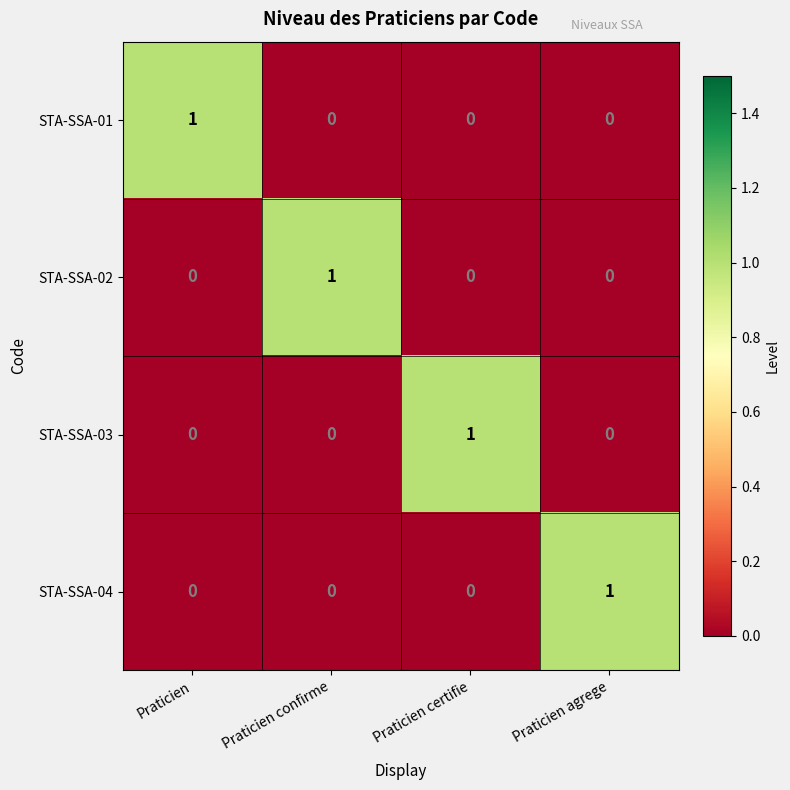

The value of STA-SSA-03 at Praticien agrege is -1. True or false?

False